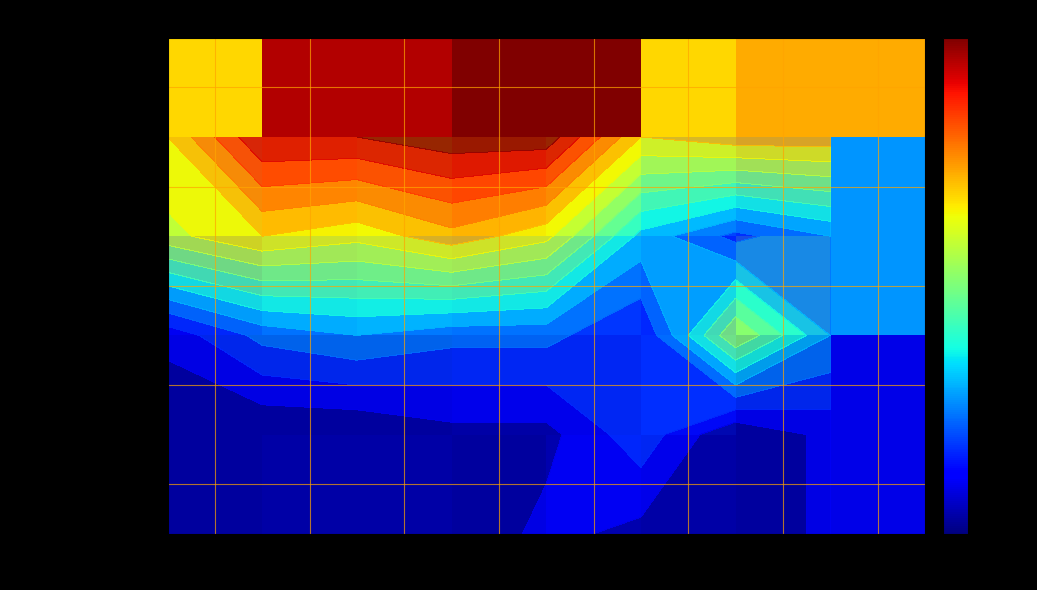

The value of Total at 2020 is 25. True or false?

False